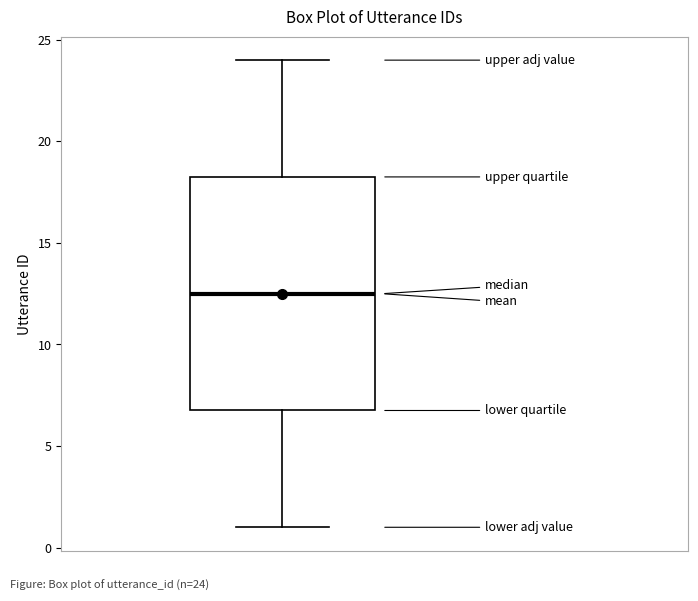

Transcribe this box plot: give where the median line is, the range the box spans, and where the two whiskers end, as read against the y-axis. The values are not printed on the chart, so give them approximately, as read against the axis.

median 12.5, box 7.0 to 18.5, whiskers 1.0 to 24.0